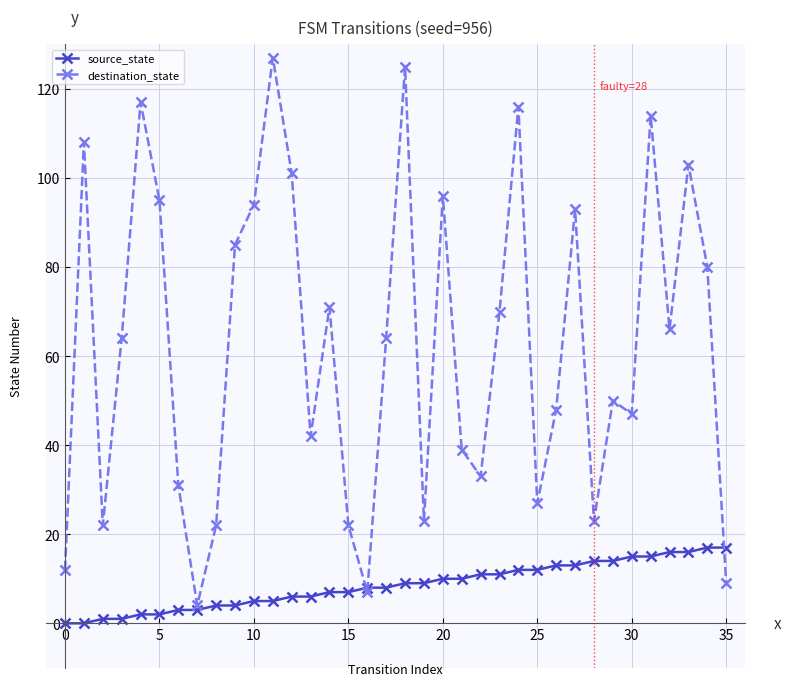

True or false: destination_state has more than 2 interior local peaks.

True